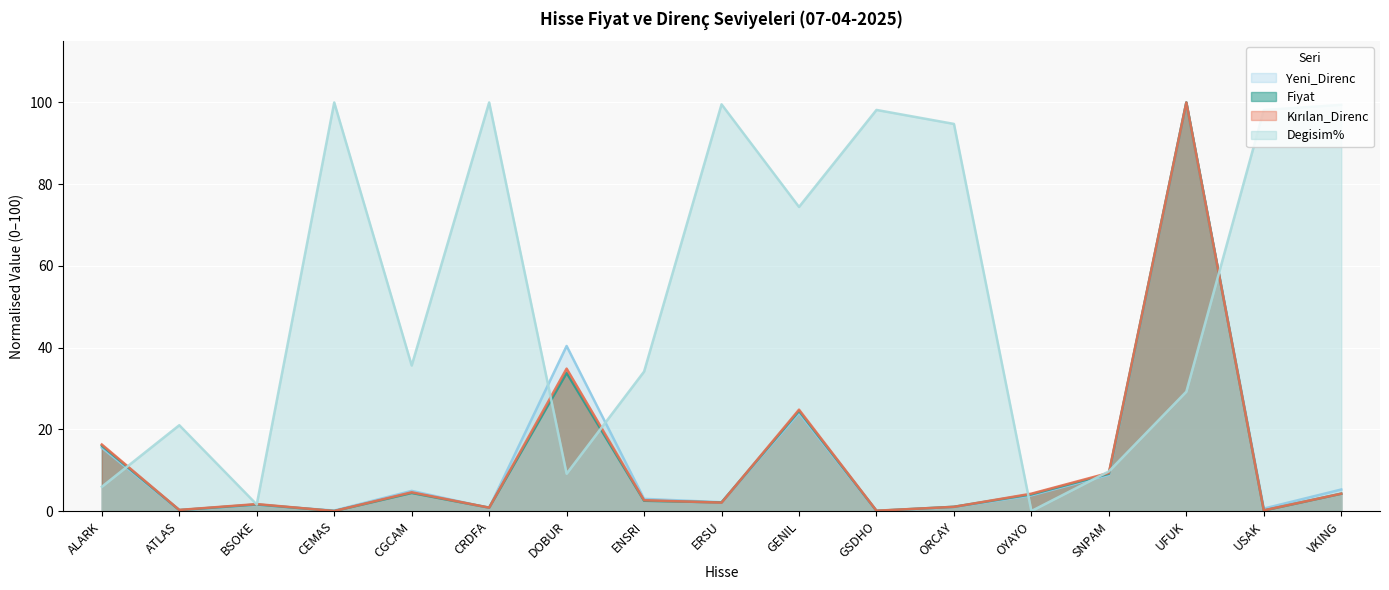

What is the label of the 17th point from the left?

VKING